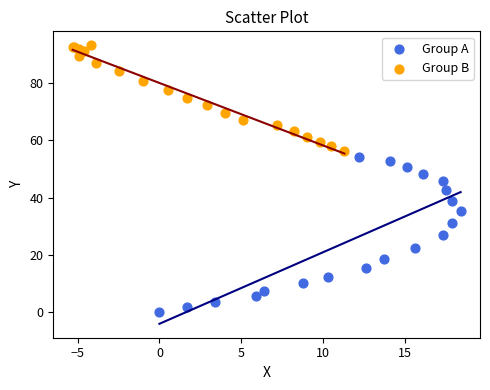

Which series has the widest spread of Y values?

Group A